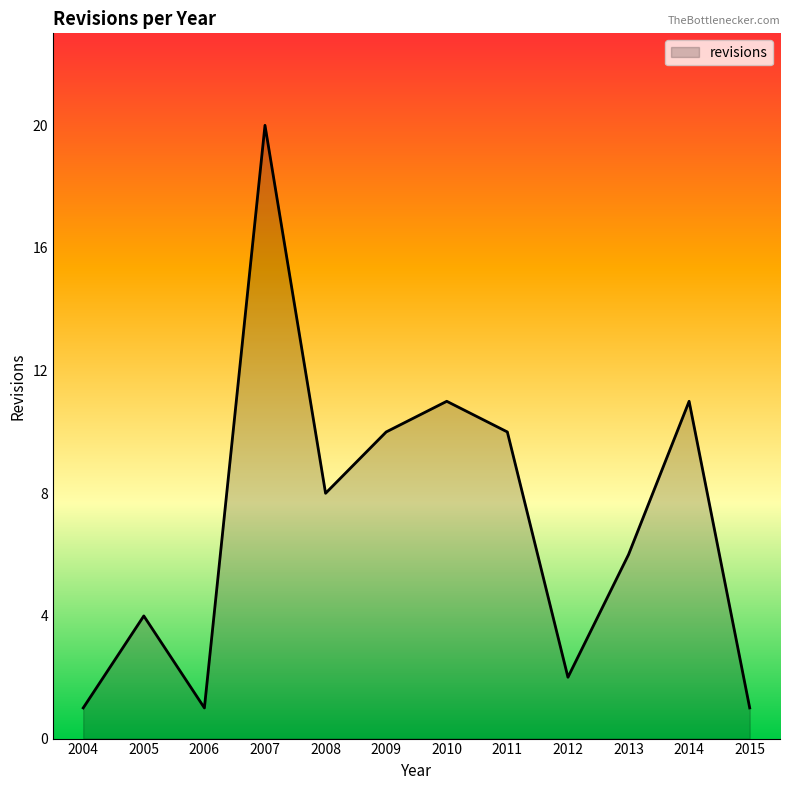

At which category does the data reach its first local peak?

2005